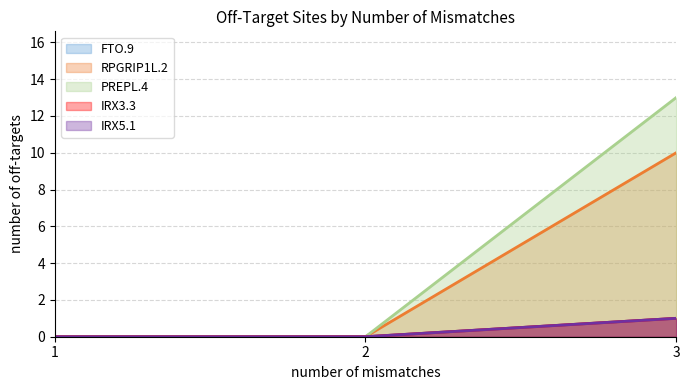

Rank the series at 1 from lowest to highest value.

FTO.9, RPGRIP1L.2, PREPL.4, IRX3.3, IRX5.1